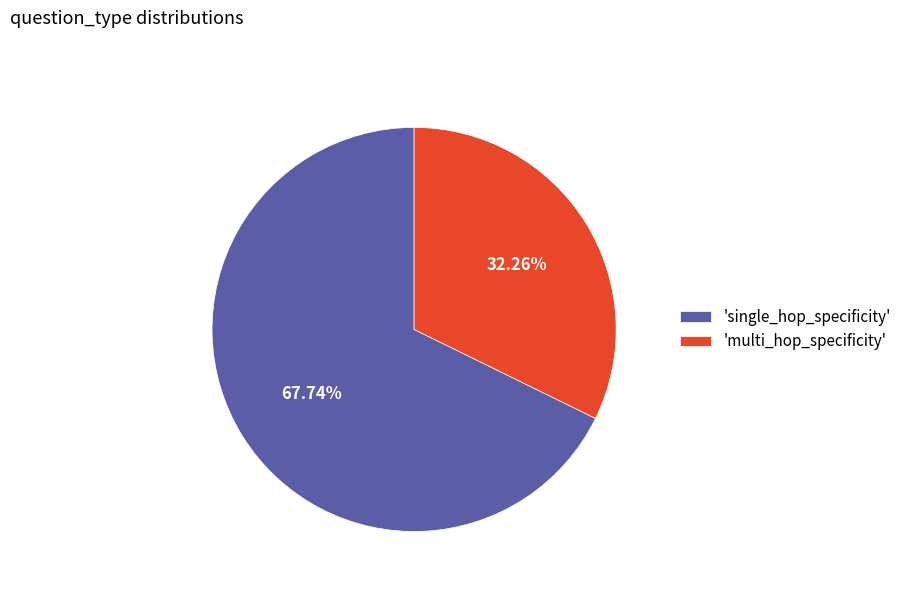

How many segments does this pie chart have?

2